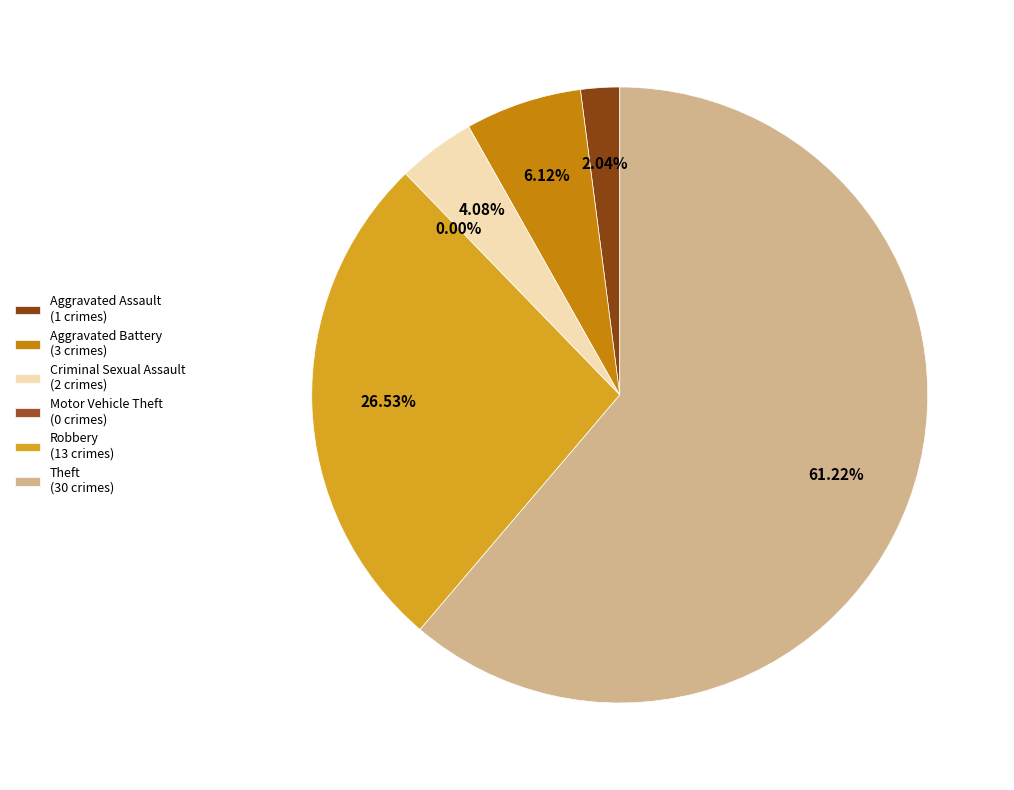

To the nearest percent, what portion does Aggravated Assault represent?

2%